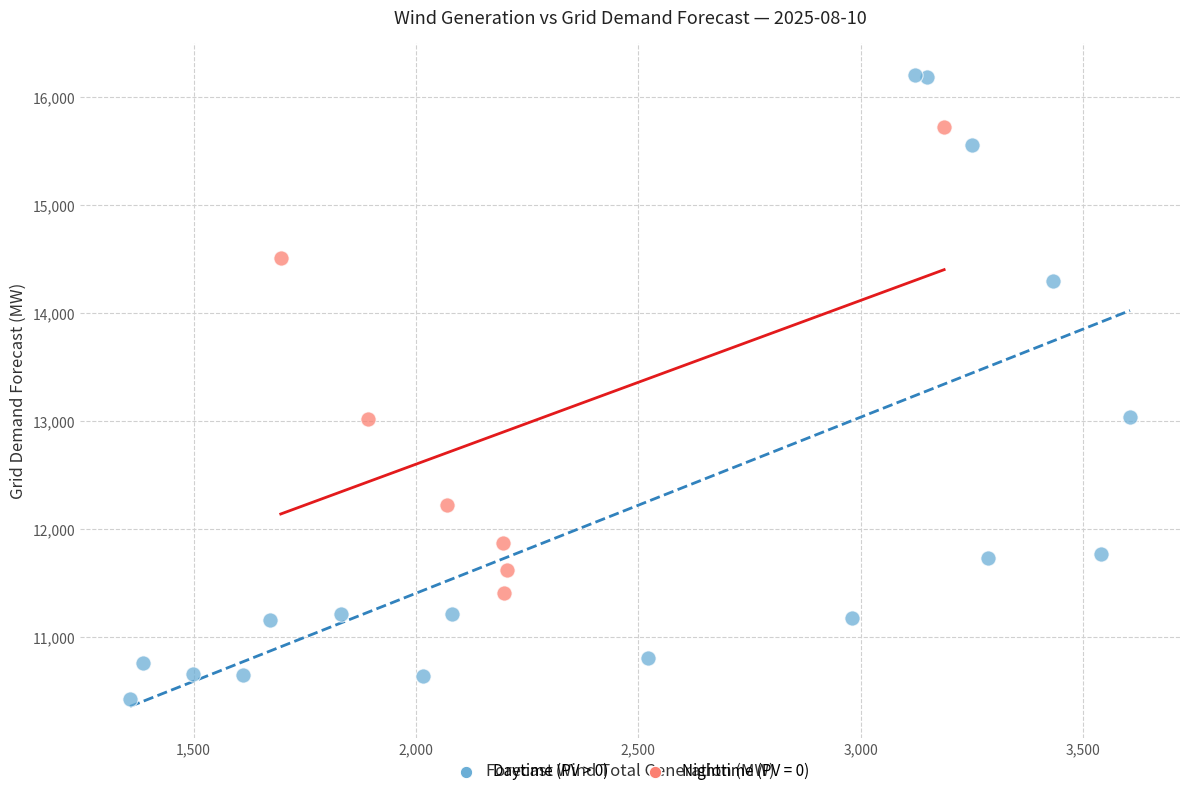

Which series reaches the minimum Y coordinate?

Daytime (PV > 0)